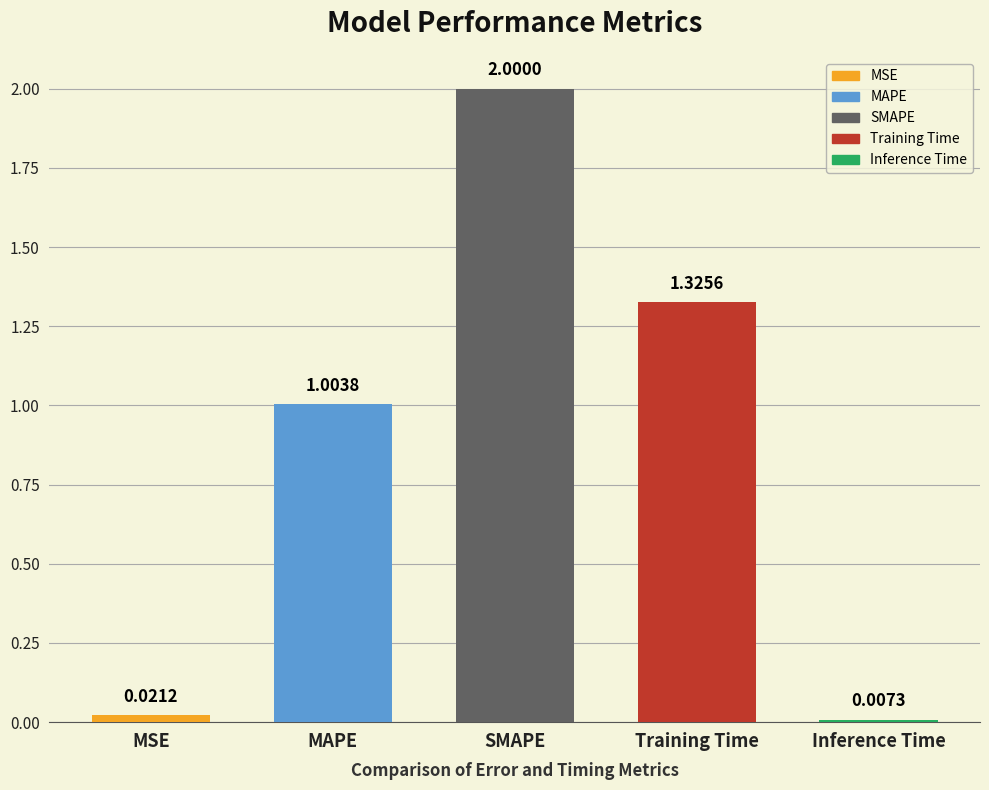

Which label corresponds to the smallest value in the chart?

Inference Time